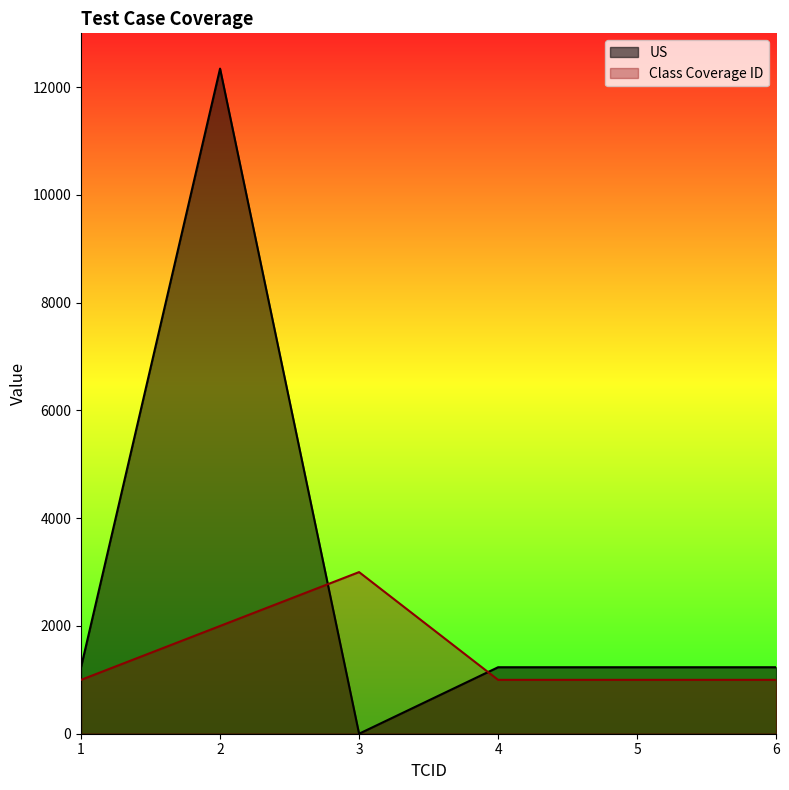

Which series ends up on top after the final intersection of US and Class Coverage ID?

US